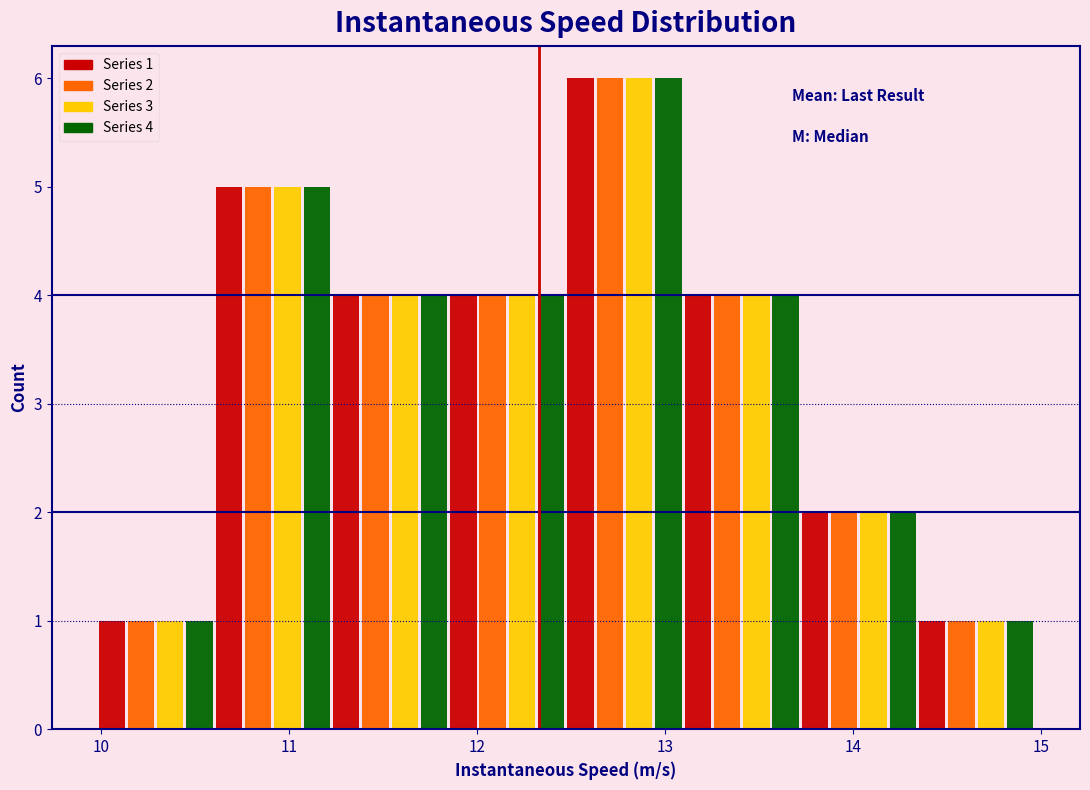

In the Series 2 series, which range on the x-axis has the tallest bar?

12.5 to 13.1